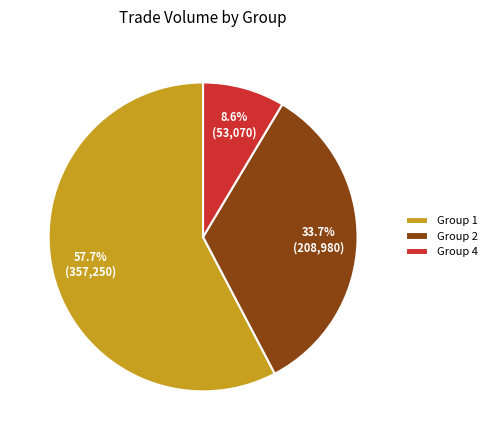

Does any single category account for the majority?

Yes